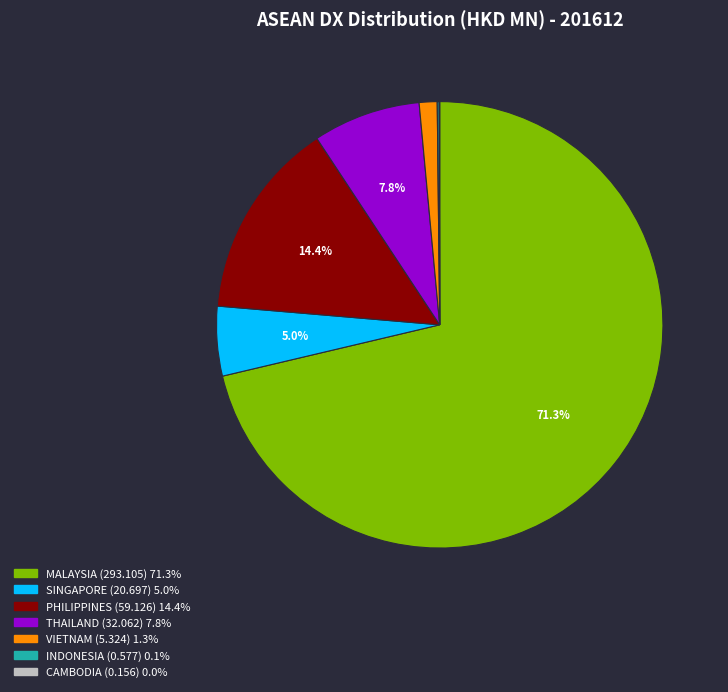

Do MALAYSIA (293.105) 71.3% and PHILIPPINES (59.126) 14.4% together represent more than half of the pie?

Yes